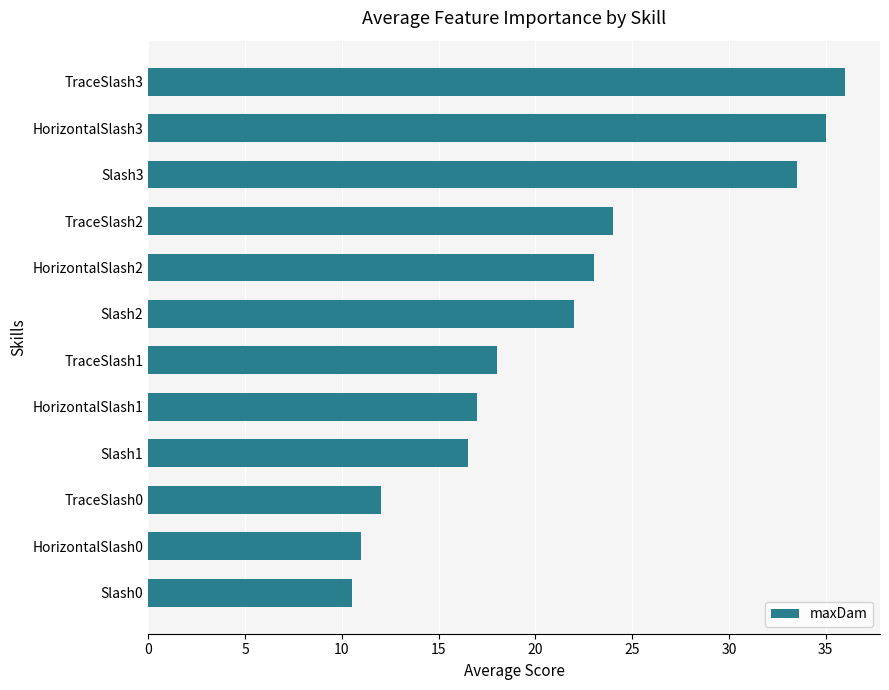

Is it true that the value at Slash3 is 33.5?

True